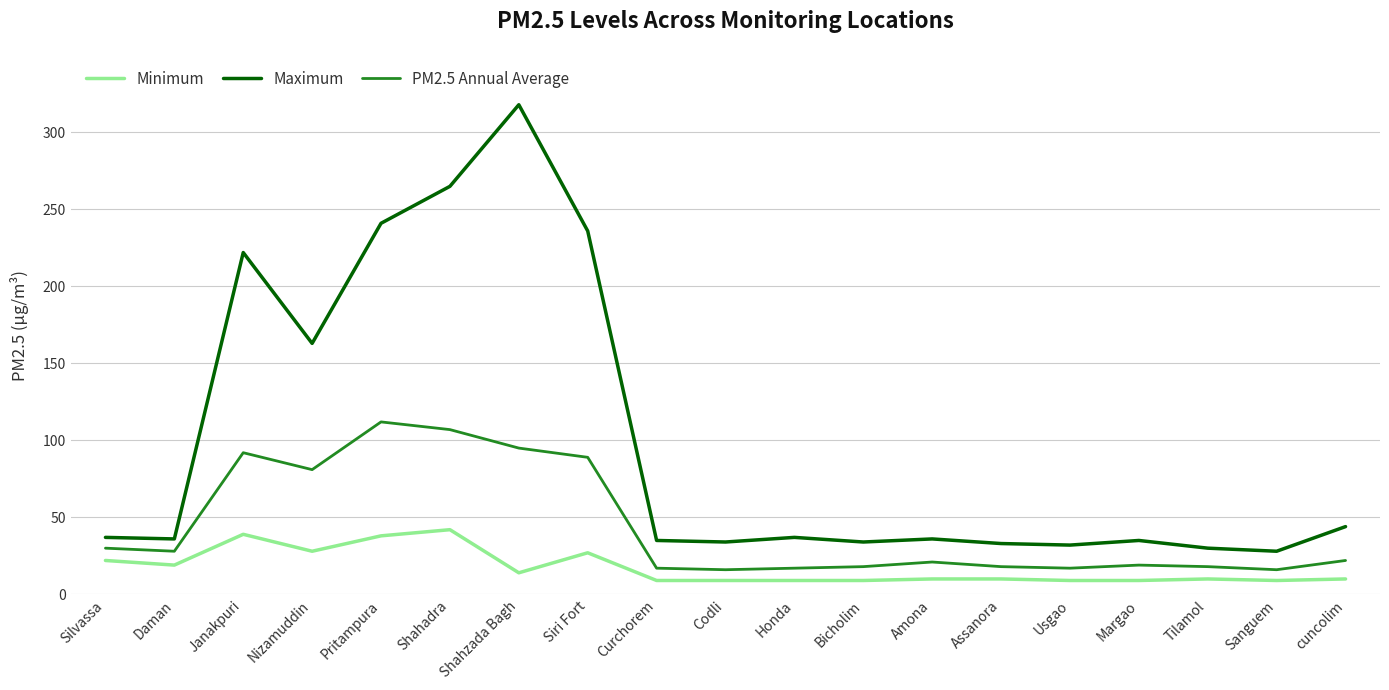

Rank the series at Silvassa from lowest to highest value.

Minimum, PM2.5 Annual Average, Maximum